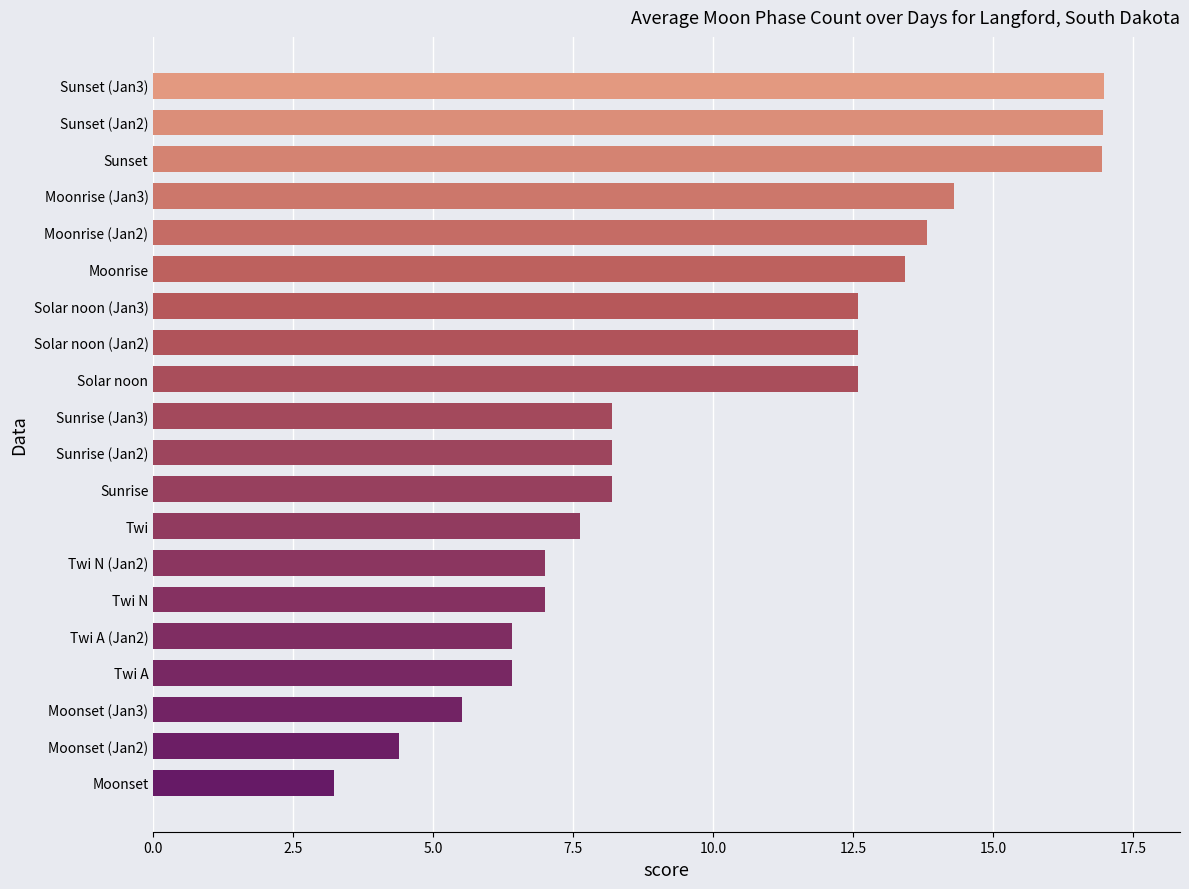

What is the change in value from Twi N (Jan2) to Moonset (Jan2)?

-2.6